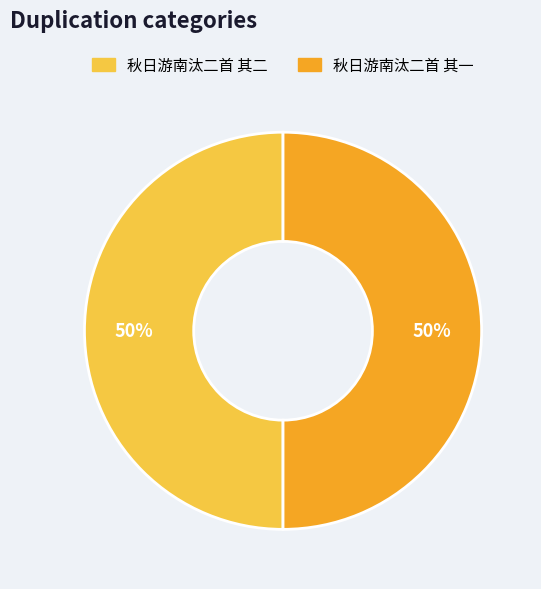

Is the sum of 秋日游南汰二首 其一 and 秋日游南汰二首 其二 greater than half?

Yes